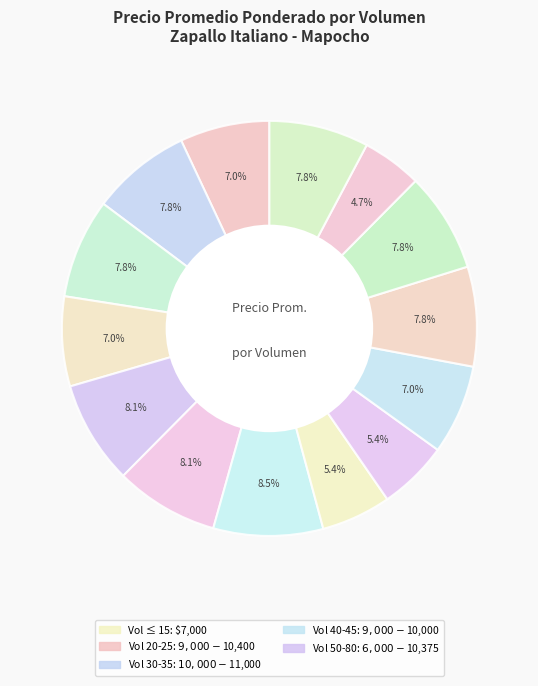

How many slices are in this pie chart?

14